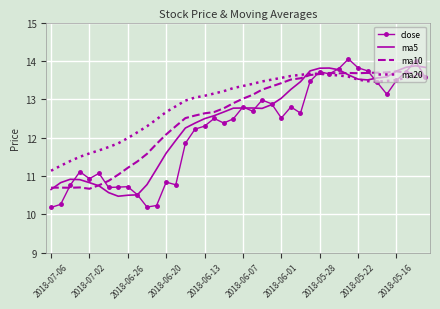

Which series has the widest spread of values?

close